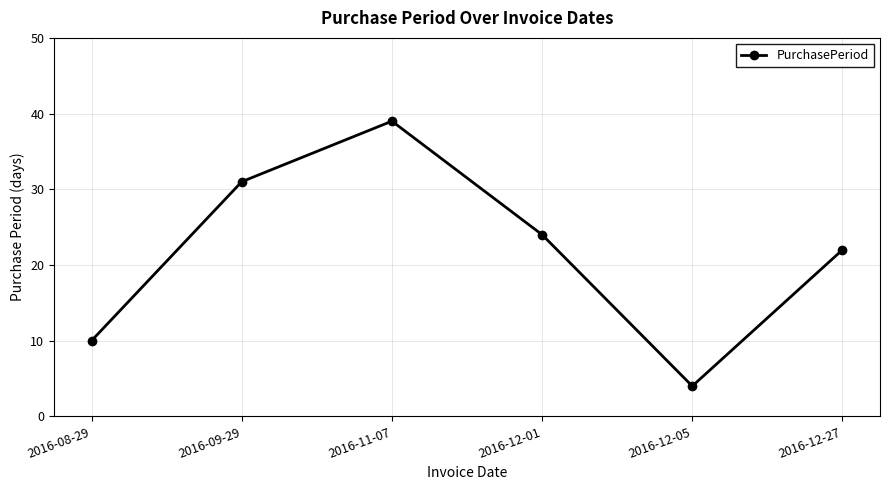

How many data points does each series have?

6